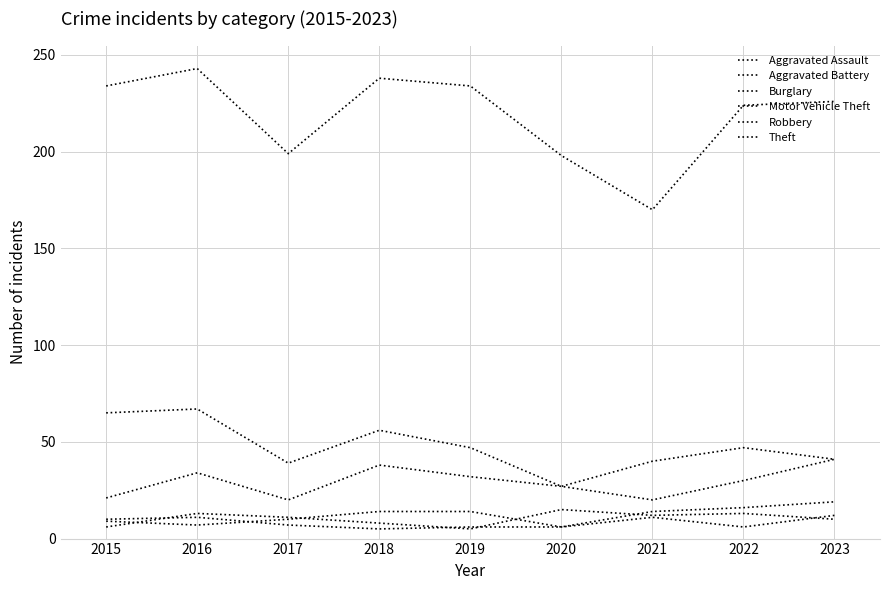

Between 2019 and 2016, which is larger?

2019